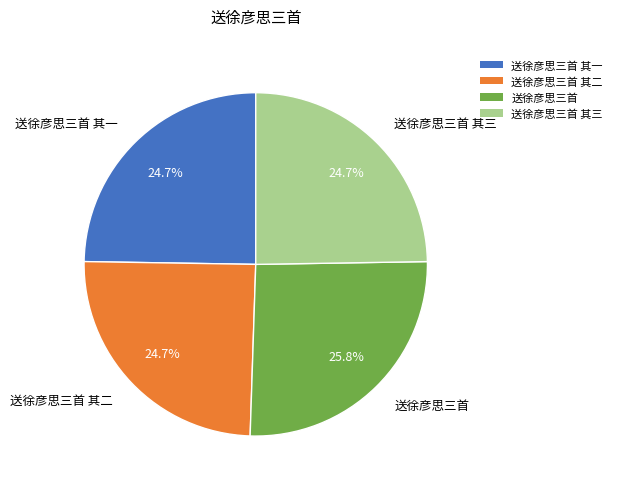

To the nearest percent, what is the average slice percentage?

25%